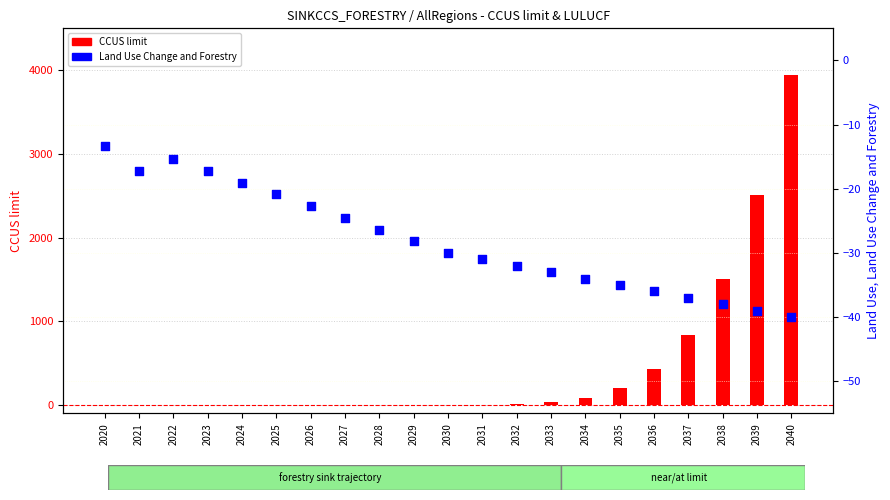

Which series has the largest total across all categories?

CCUS limit